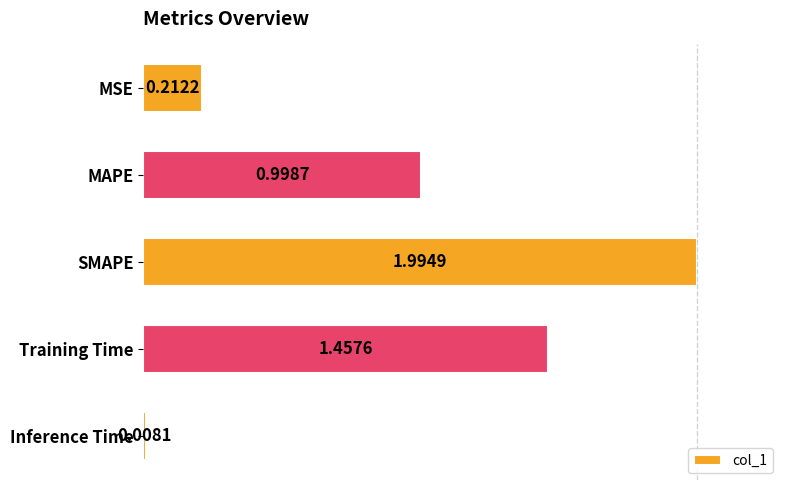

What is the label of the 1st bar from the bottom?

Inference Time